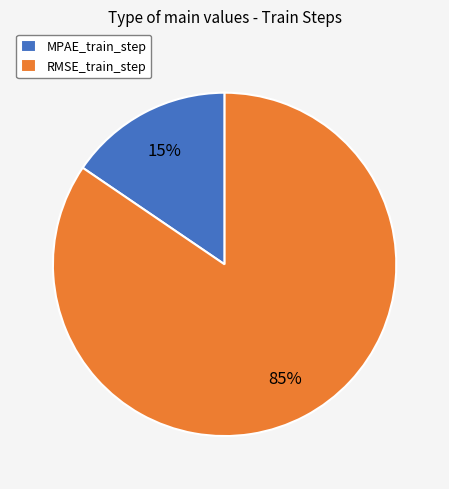

How many segments does this pie chart have?

2